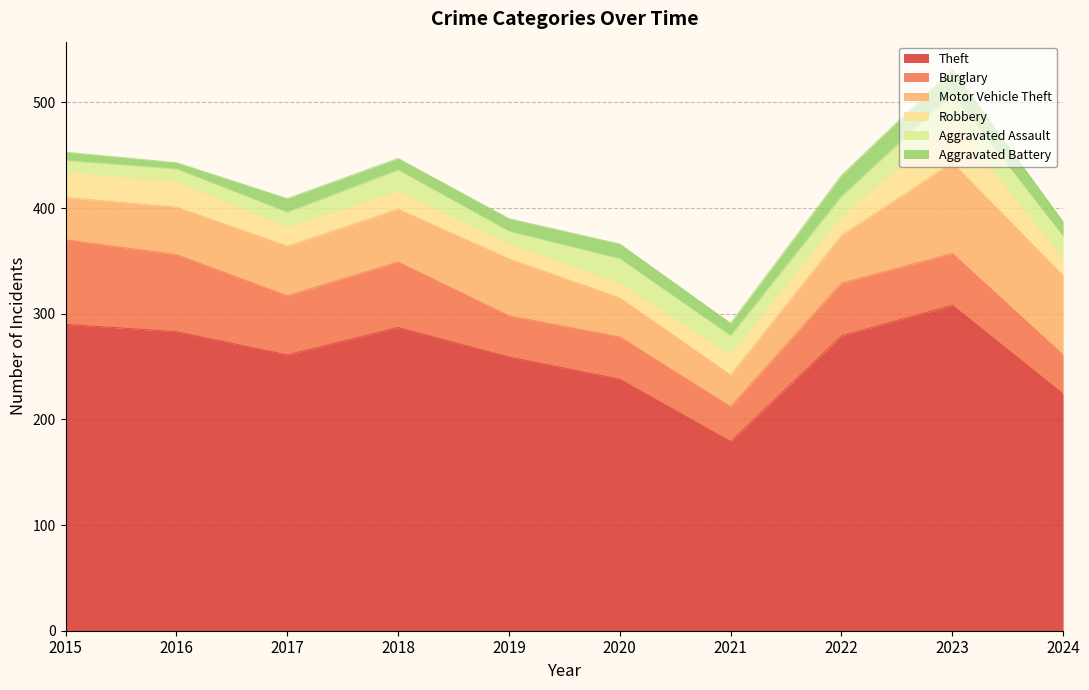

In Burglary, how many points are higher than both neighbors (excluding endpoints)?

3